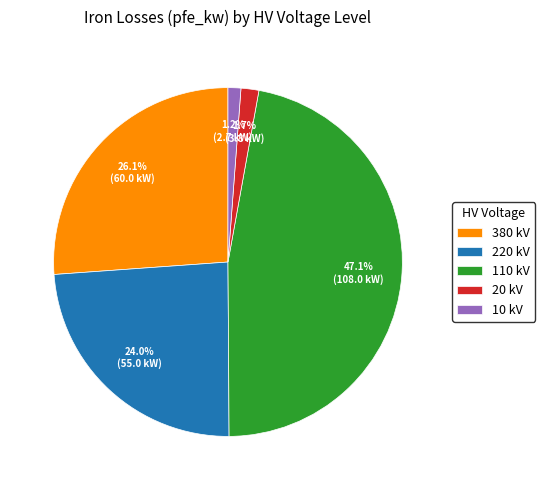

Is 20 kV the majority of the pie?

No